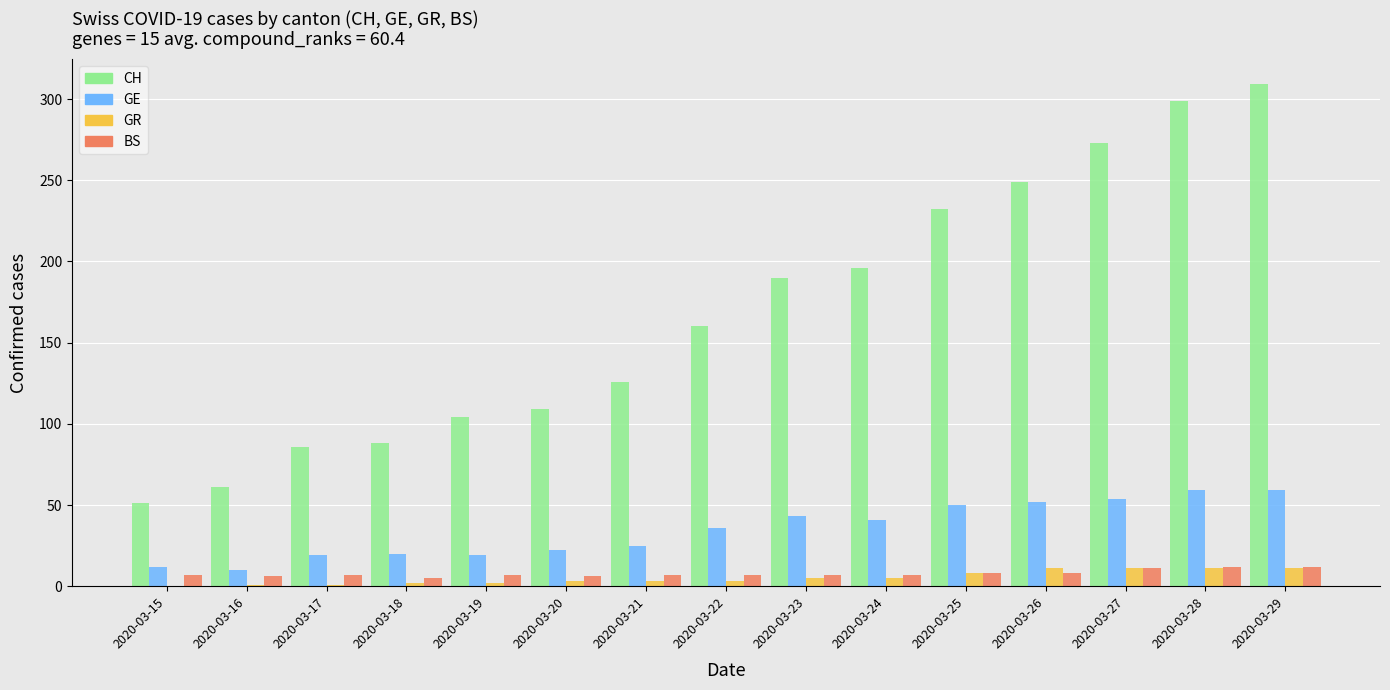

How many series are shown in this chart?

4